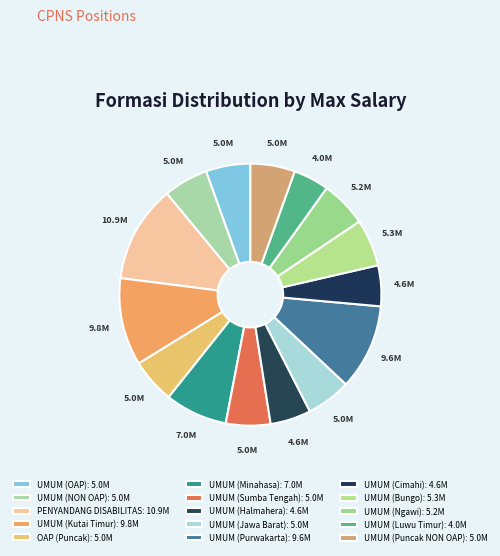

To the nearest percent, what percentage of the pie is UMUM (Sumba Tengah)?

5%